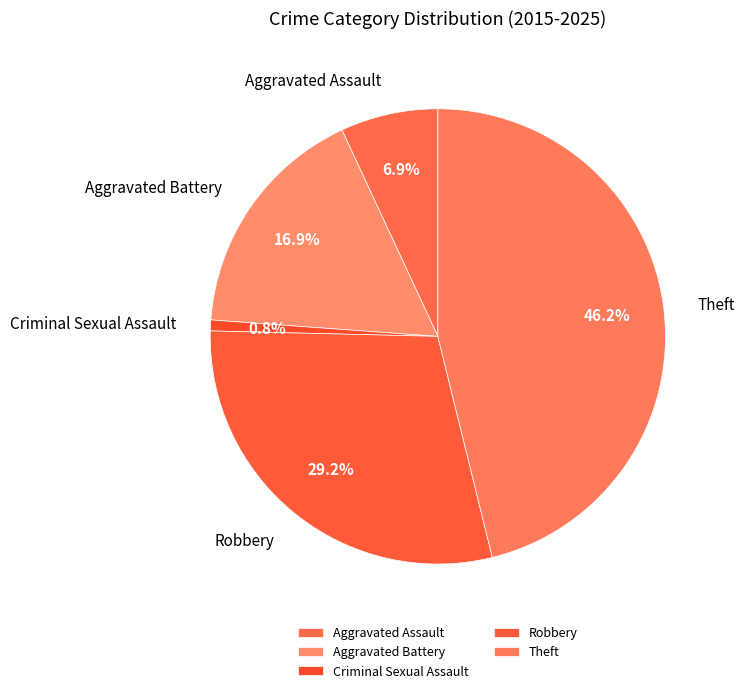

Is it true that Theft is 60% of the pie?

False